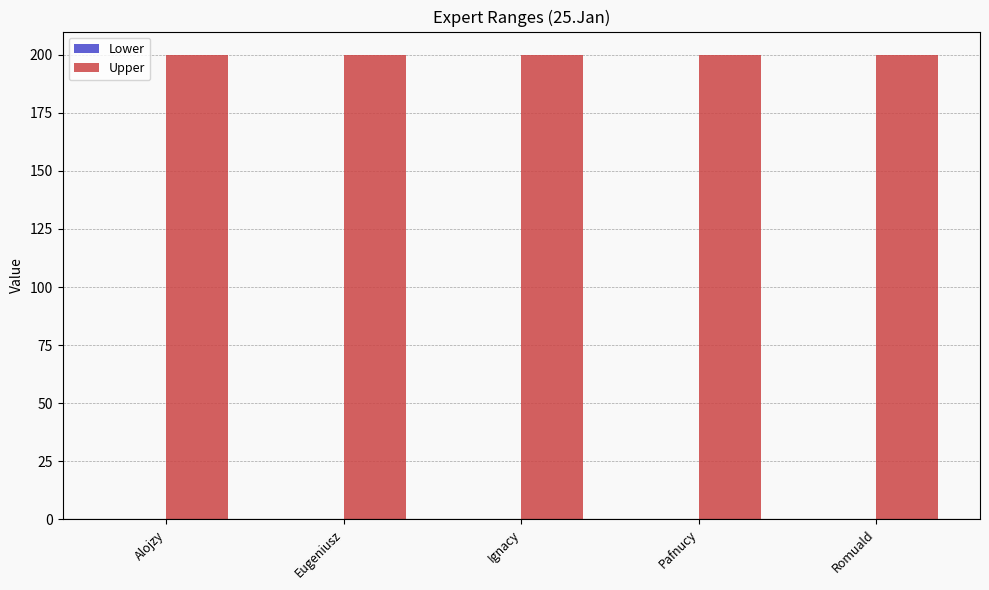

How many bars are there in each group?

2